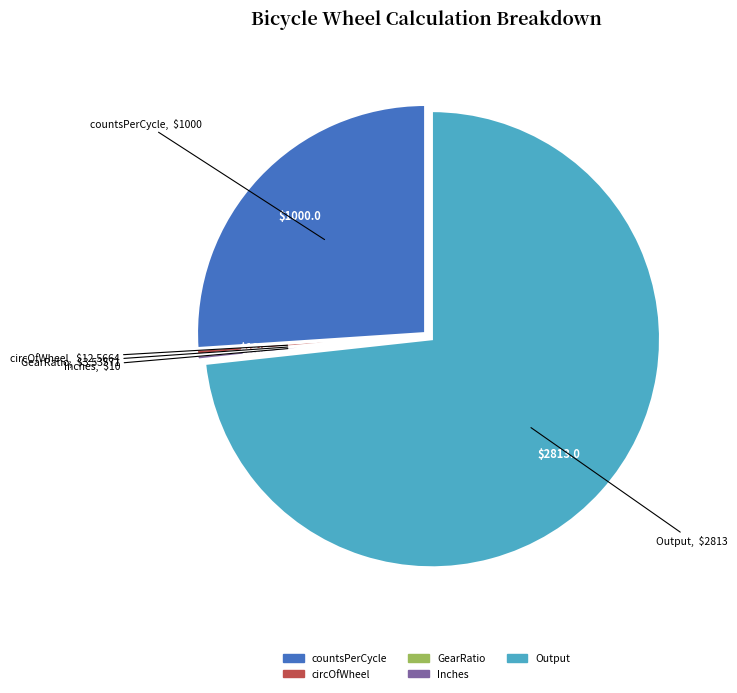

Approximately how many times larger is the value at Output compared to countsPerCycle?

2.8